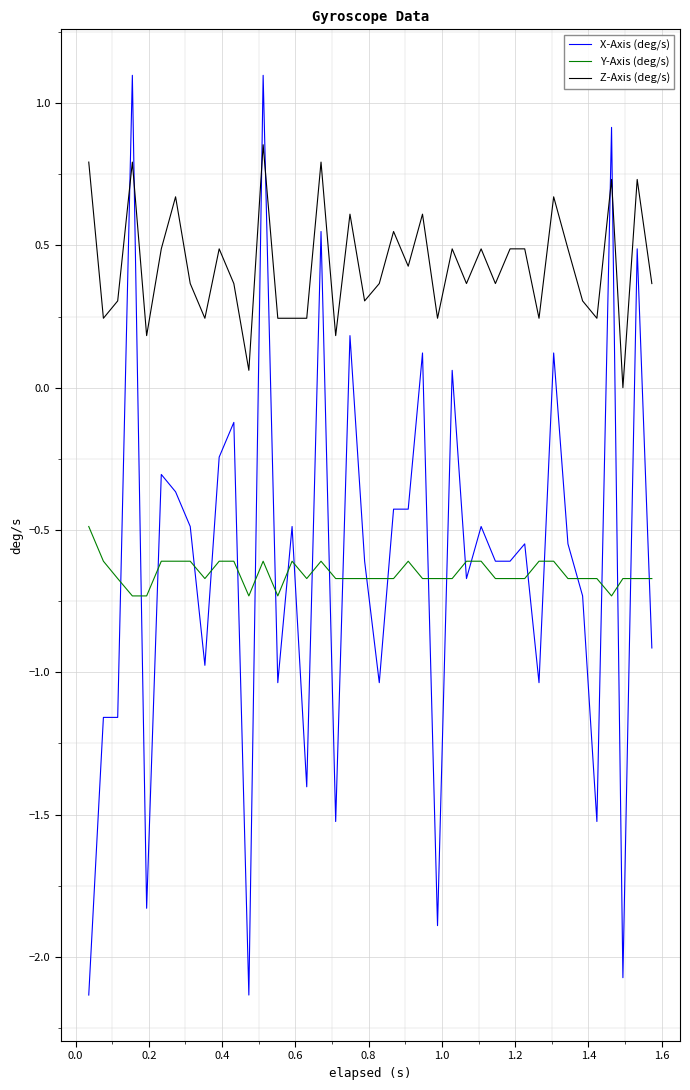

What is the minimum value shown in the chart?

-2.1